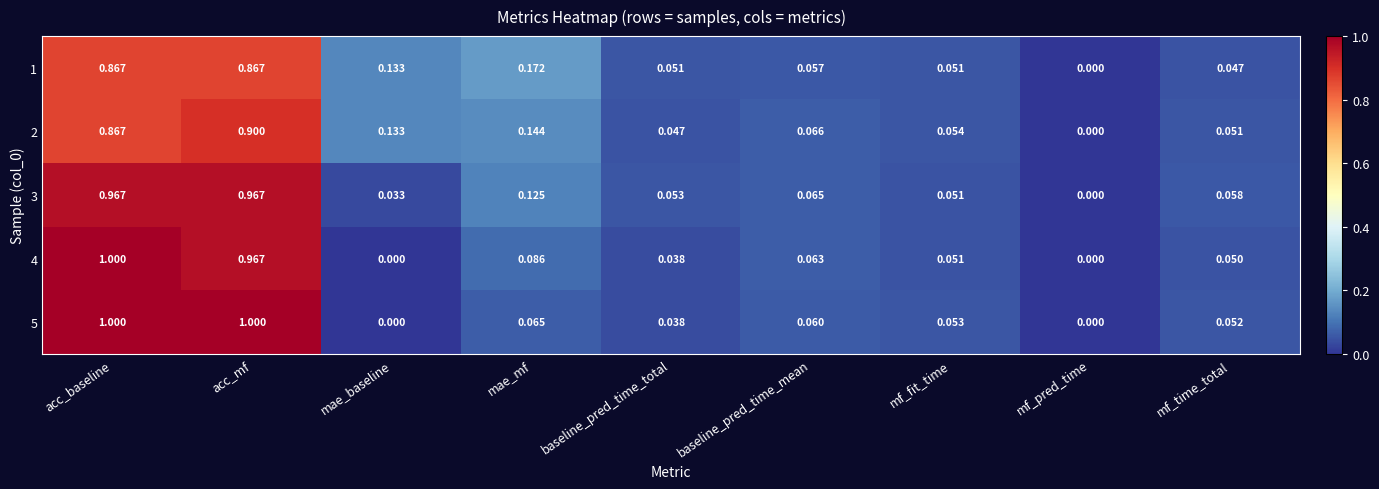

Is the value of 1 at mf_pred_time greater than the value of 3 at acc_baseline?

No